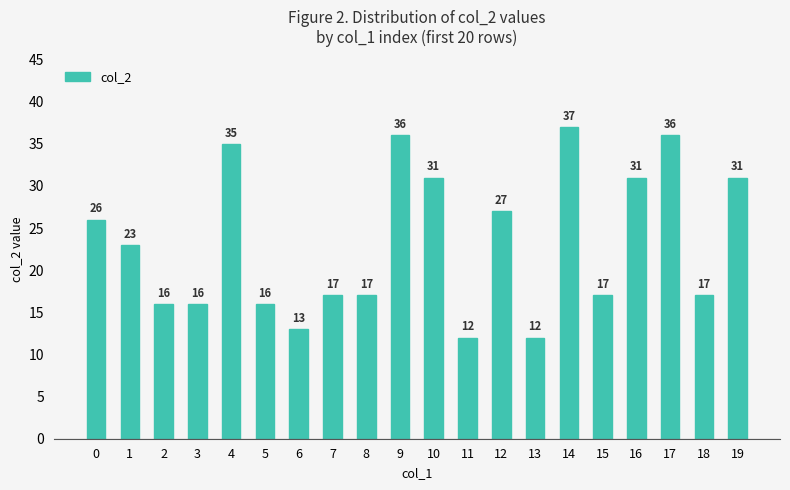

What is the value of the 7th bar from the left?

13